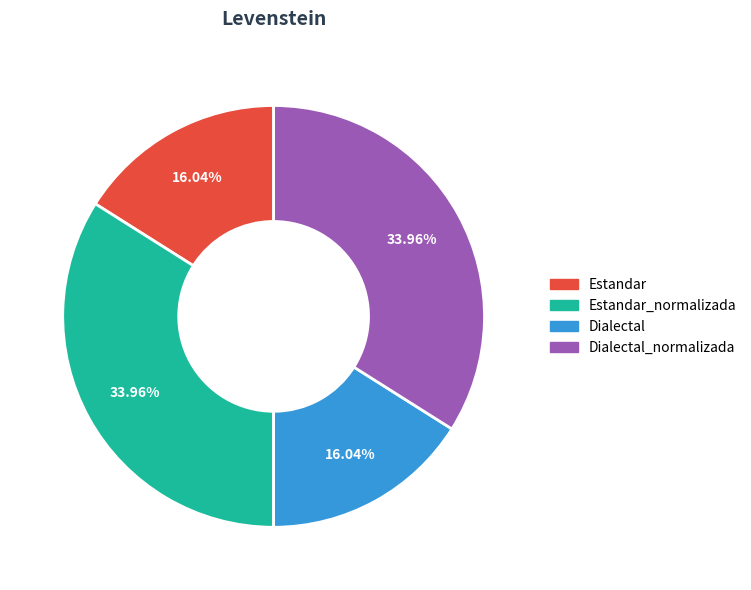

Count the number of slices in the pie.

4